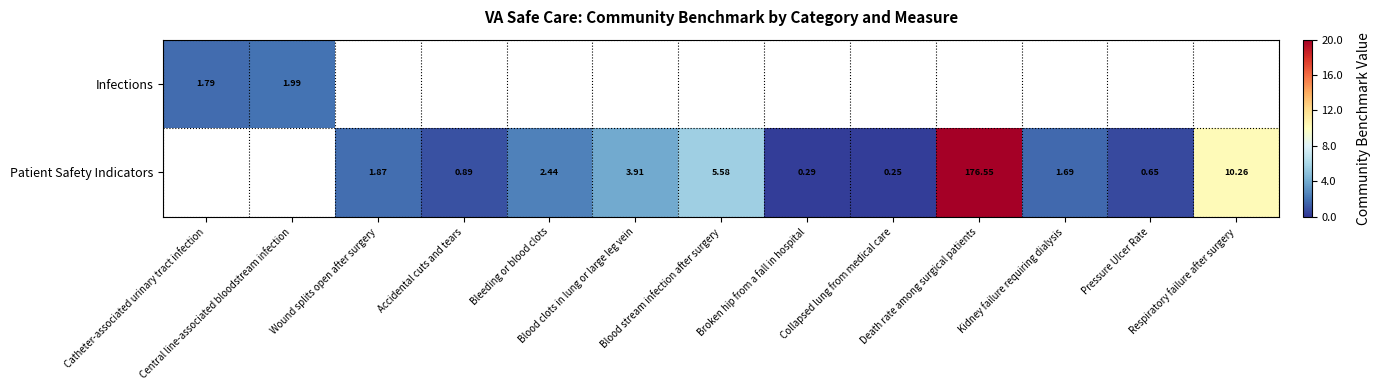

How many data points in Patient Safety Indicators are less than 1?

4